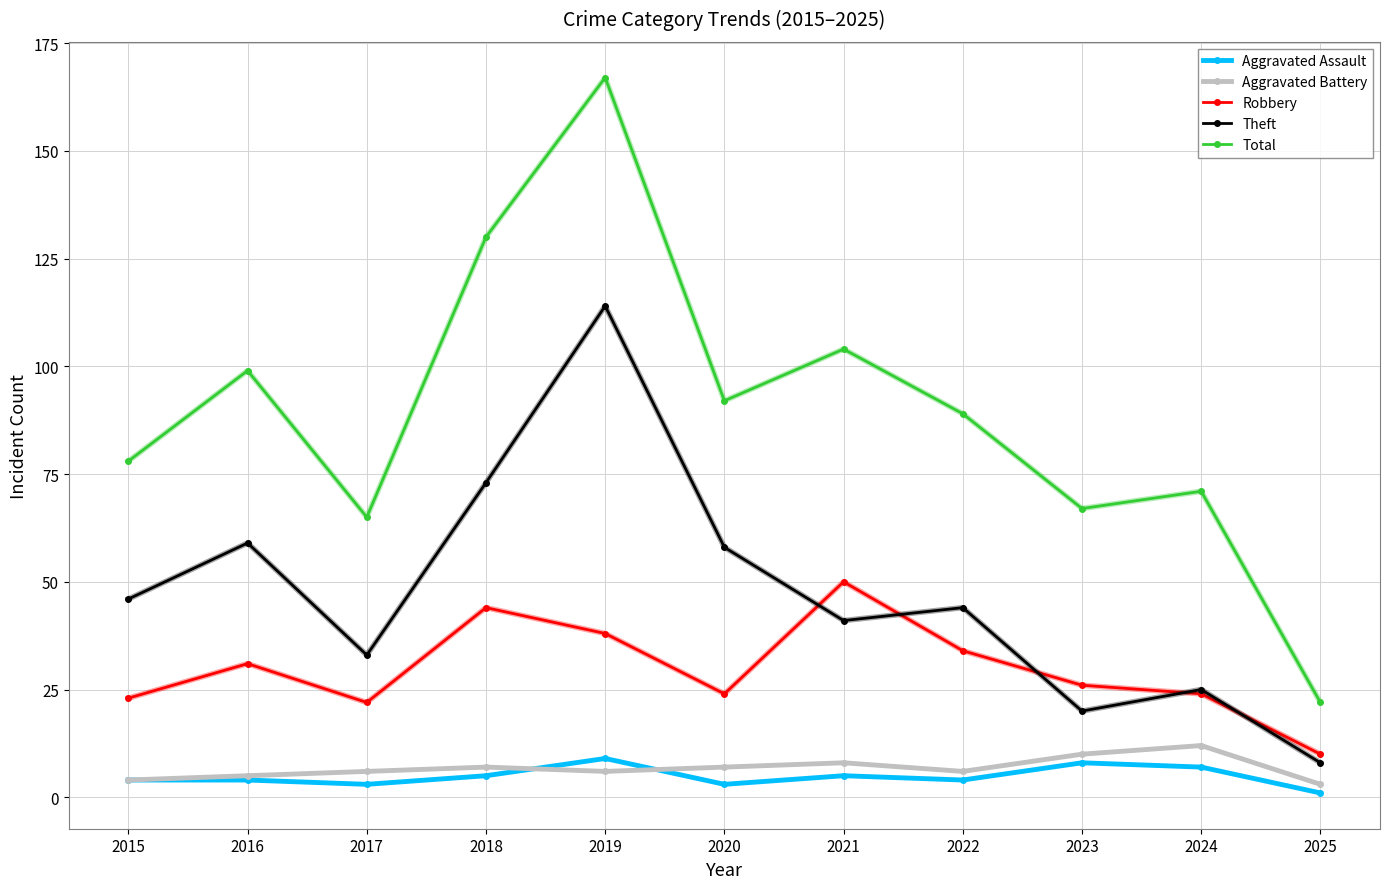

Which series has the widest spread of values?

Total